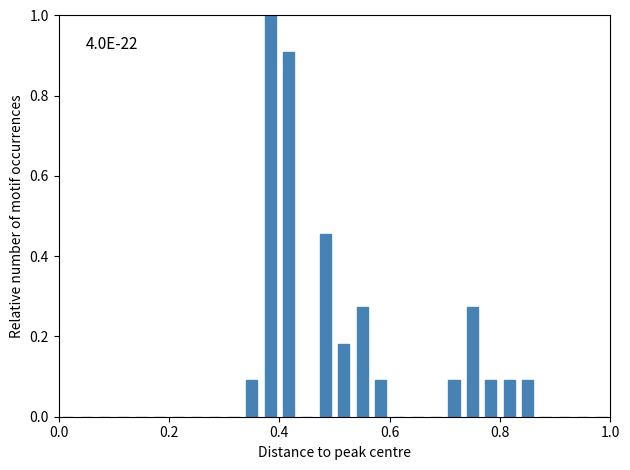

Read against the x-axis, roughly where is the centre of the tallest bar?

0.38